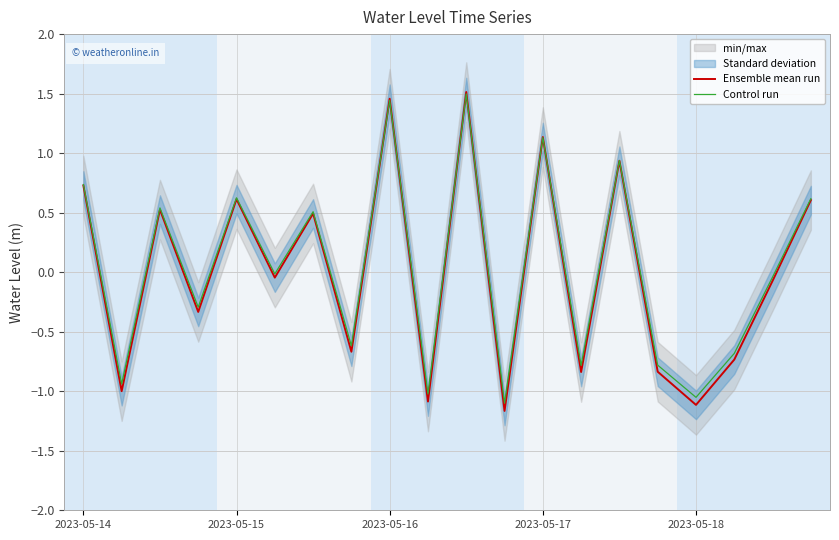

The Control run series shows -0.6 at 7. True or false?

True